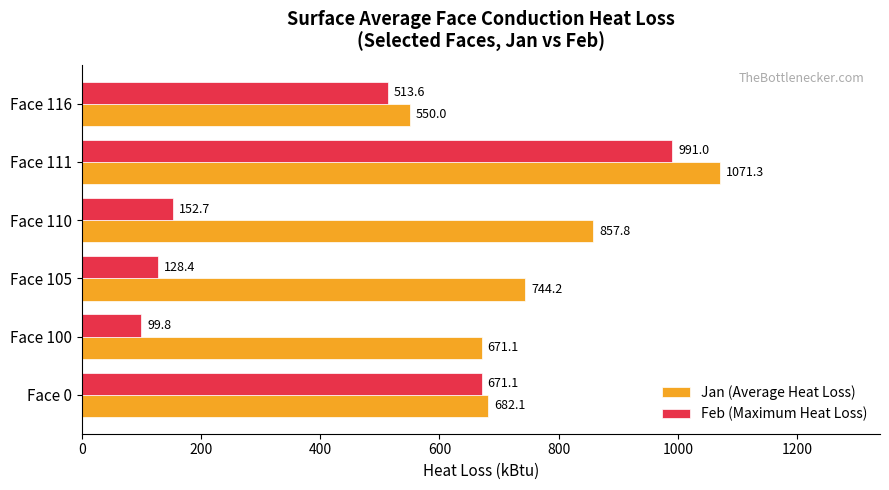

What is the lowest value of the Feb (Maximum Heat Loss) series?

99.8